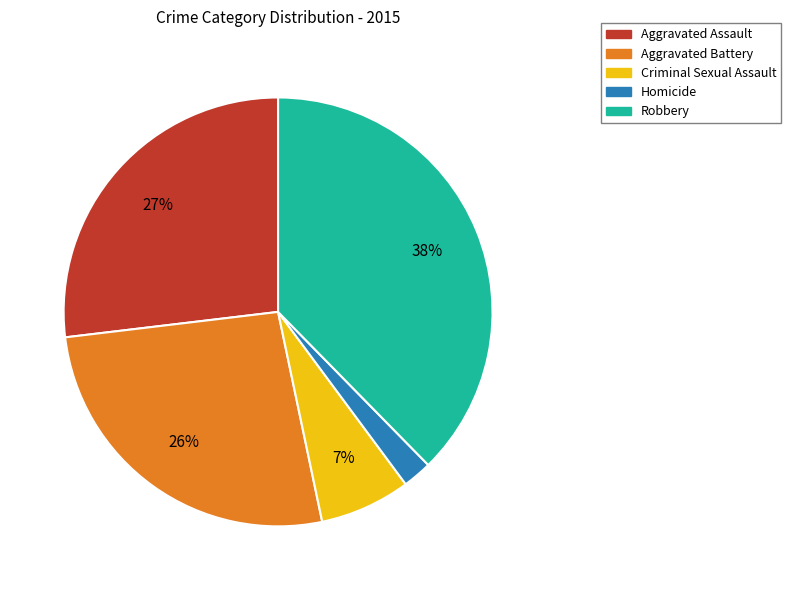

Is there a majority slice in this chart?

No